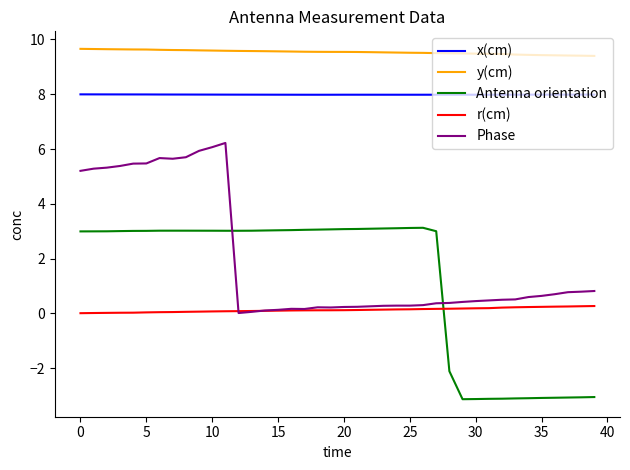

True or false: Phase and x(cm) intersect in this chart.

False